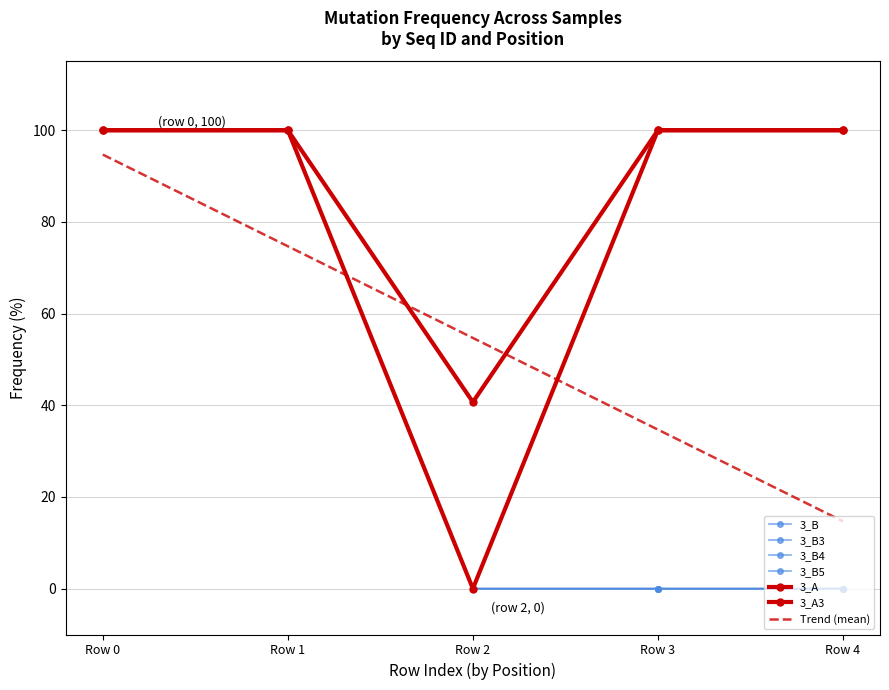

What are all the series names shown in the legend?

3_B, 3_B3, 3_B4, 3_B5, 3_A, 3_A3